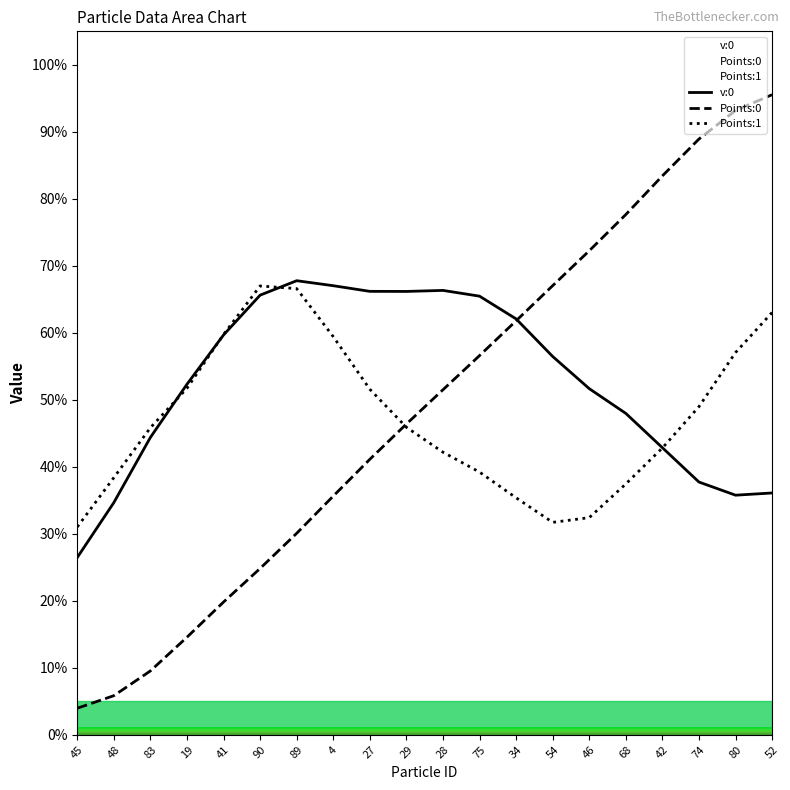

At which label does v:0 reach its minimum?

45